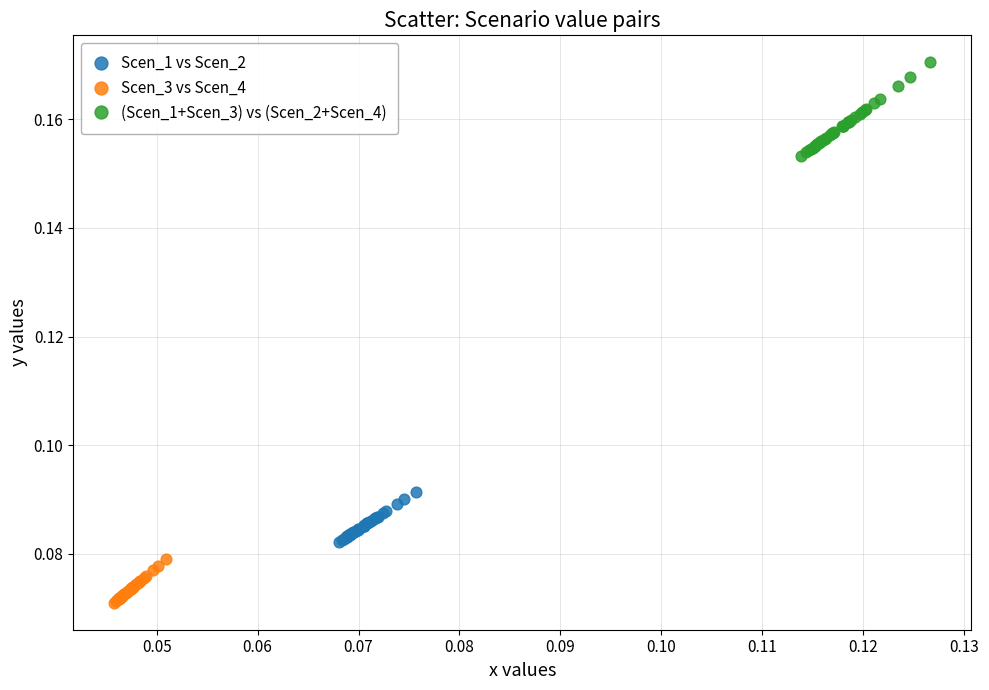

Which series reaches the minimum Y coordinate?

Scen_3 vs Scen_4